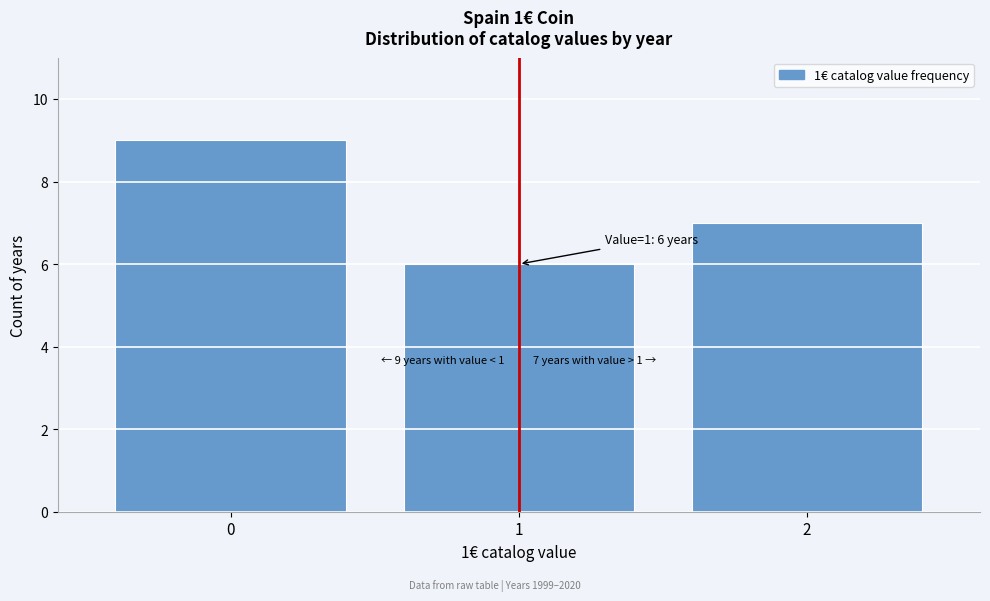

Reading left to right, extract all data points from this chart.

0=9	1=6	2=7